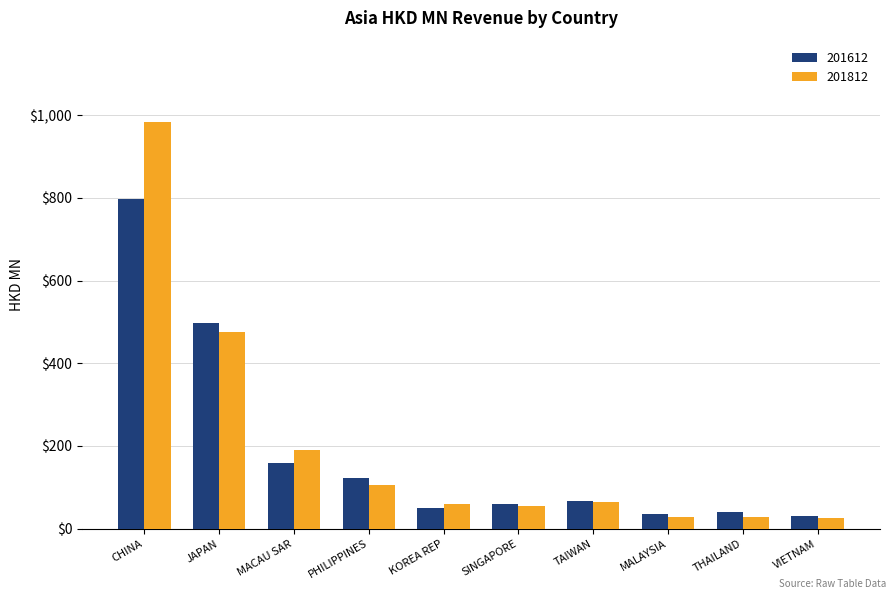

What is the value of the 201812 bar at the 3rd from the left?

191.0